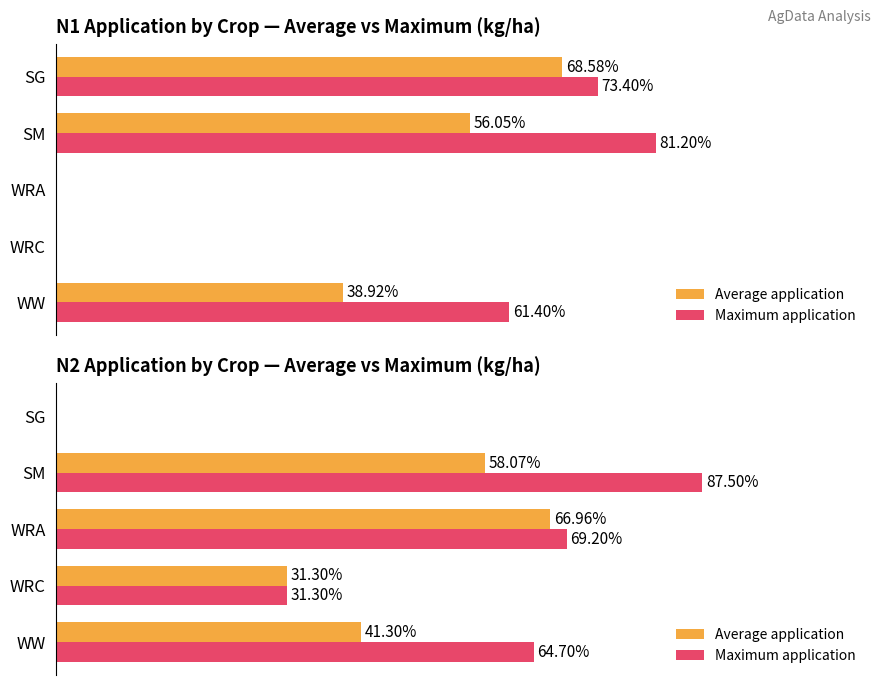

Does the chart contain any negative values?

No